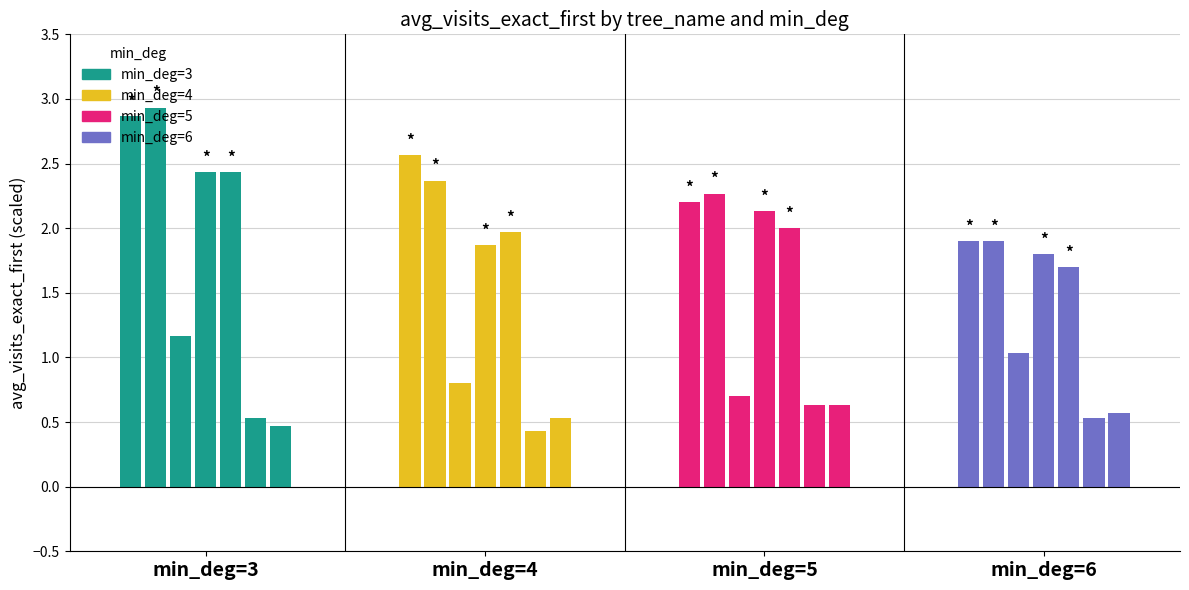

Between min_deg=3 and min_deg=6, which series saw the biggest shift?

min_deg=4